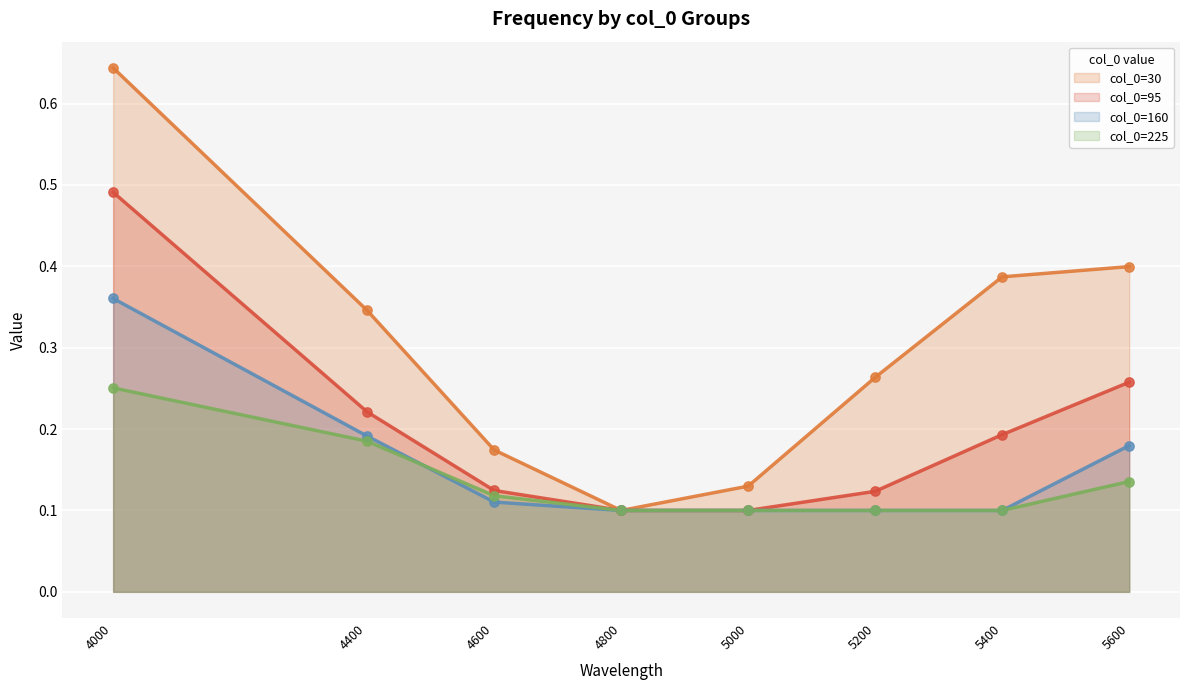

Which series has the widest spread of Y values?

30